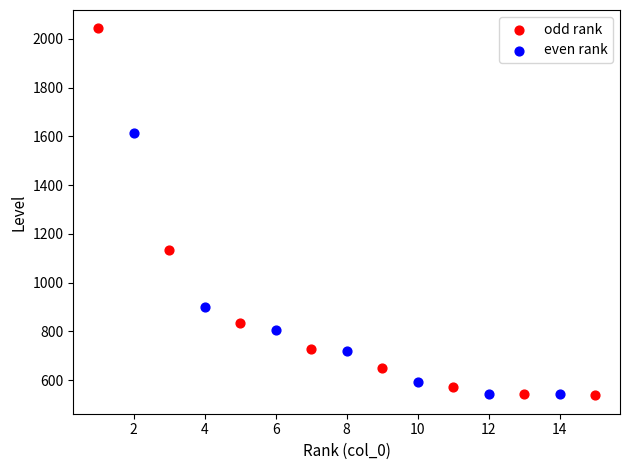

What are all the series names shown in the legend?

odd rank, even rank